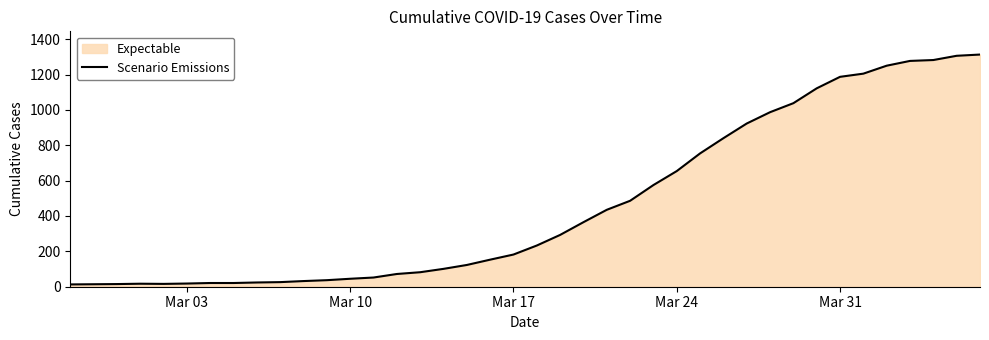

What is the greatest value displayed?

1313